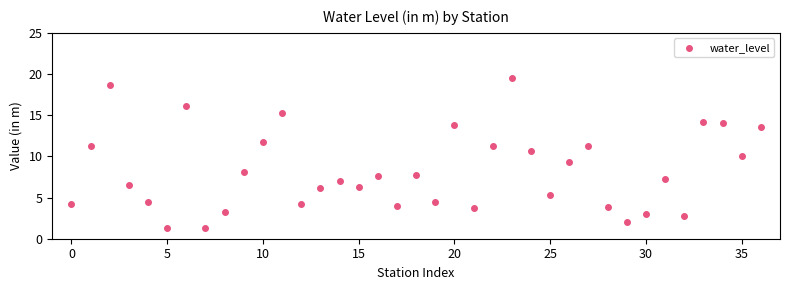

What is the range of Y values (max minus min)?

18.3